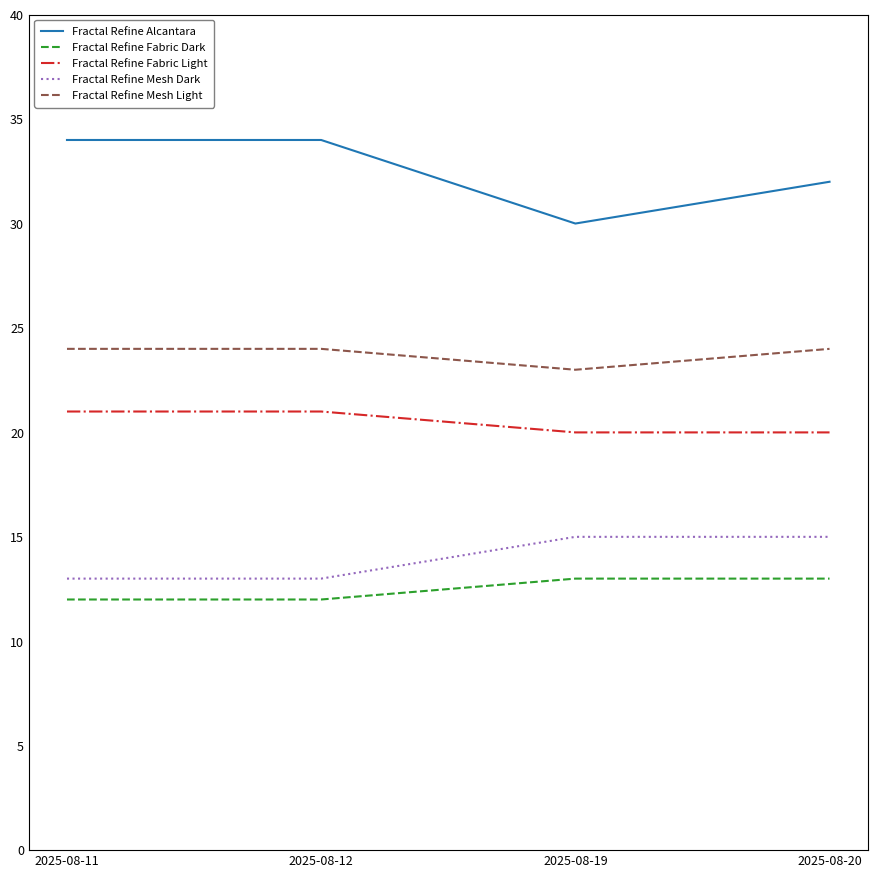

True or false: Fractal Refine Alcantara and Fractal Refine Fabric Dark cross at least once.

False